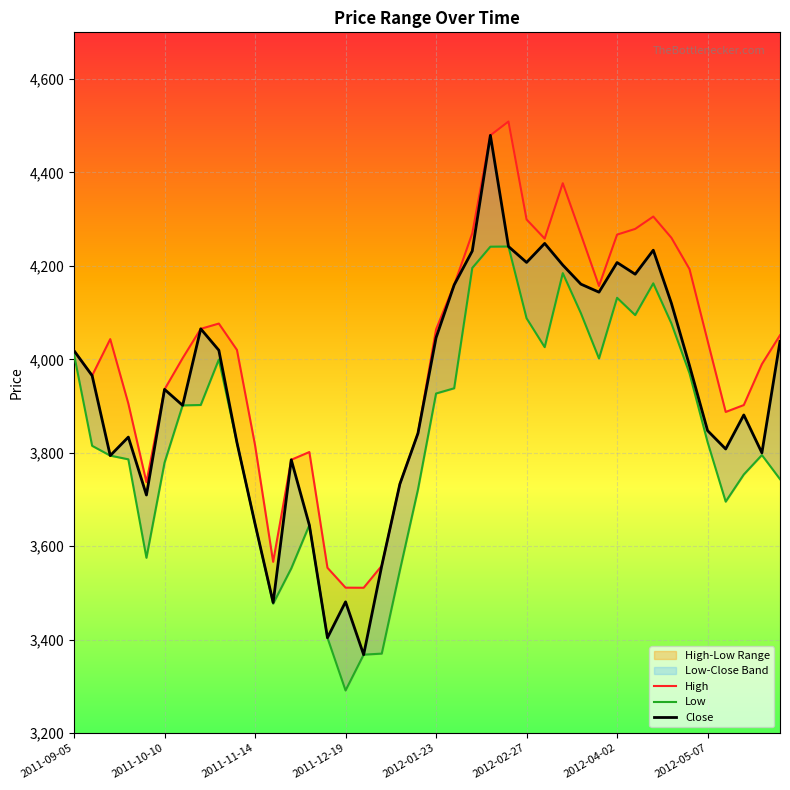

True or false: High and Low intersect in this chart.

False